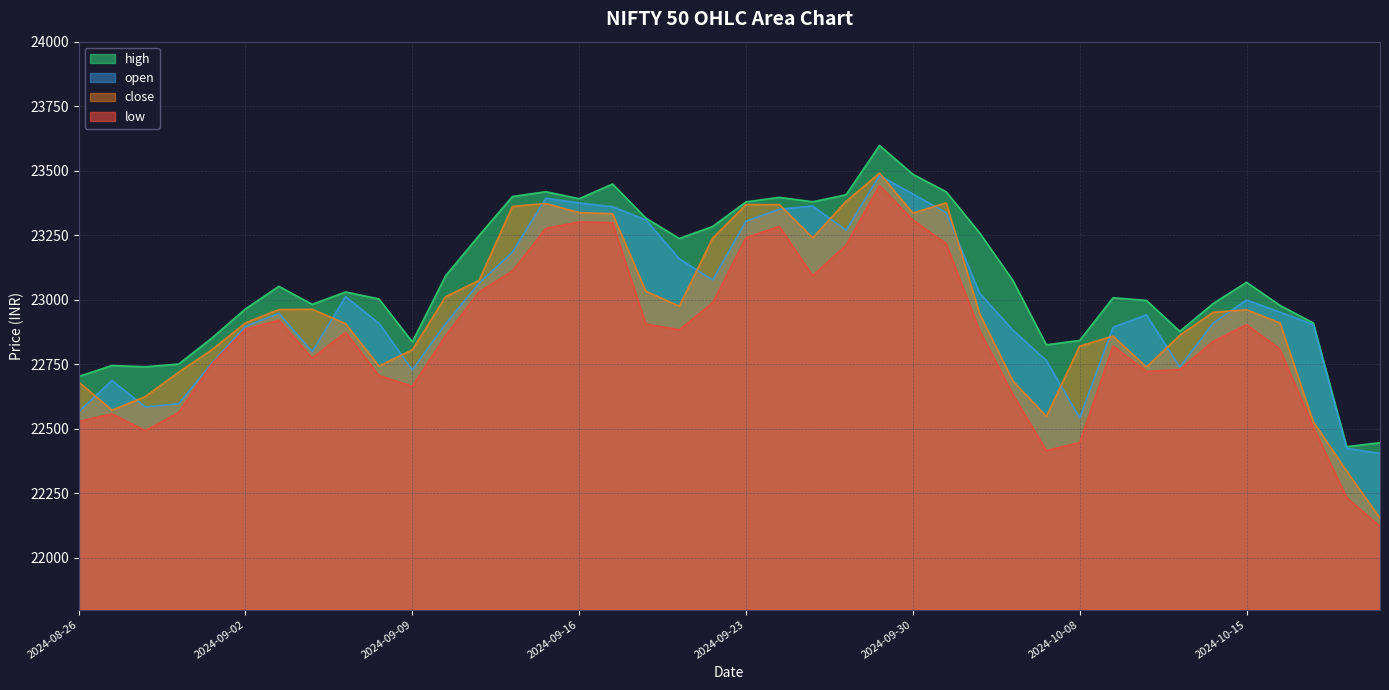

What is the difference between the maximum and minimum values in the high series?

1166.9